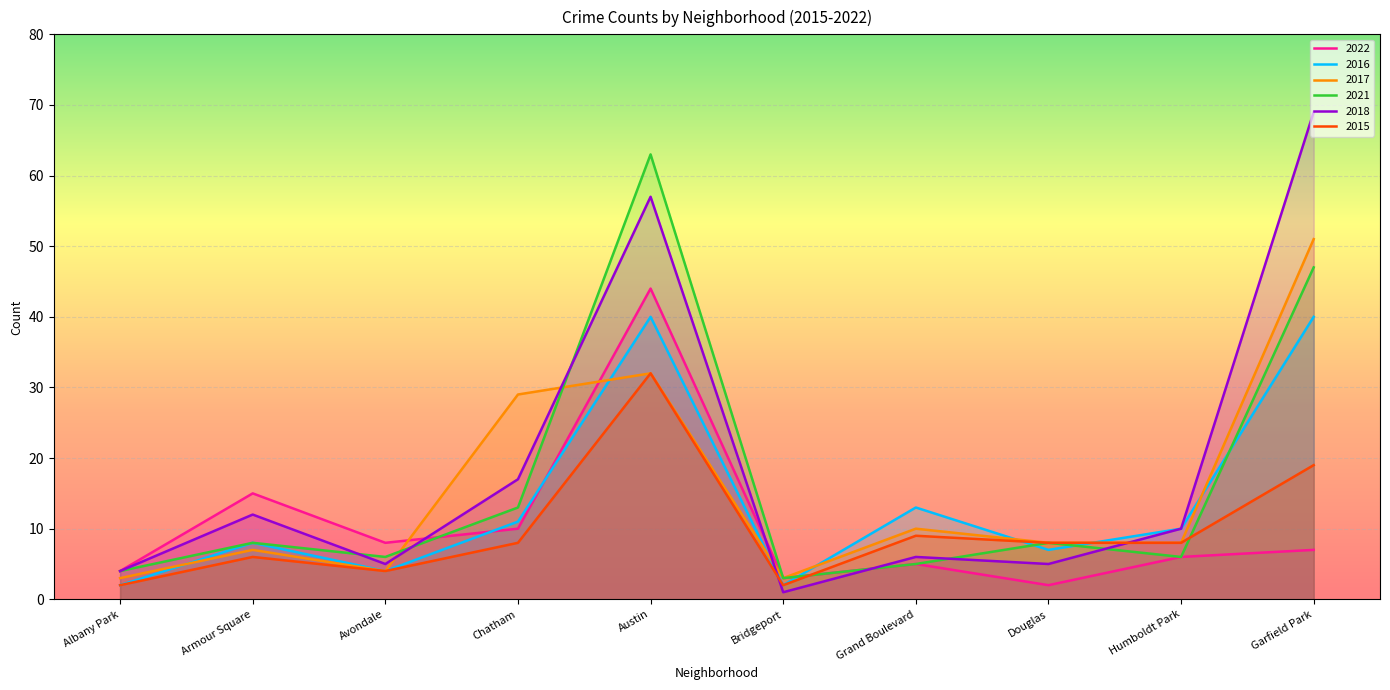

List the labels in order of 2017 value, largest first.

Garfield Park, Austin, Chatham, Grand Boulevard, Douglas, Humboldt Park, Armour Square, Avondale, Albany Park, Bridgeport